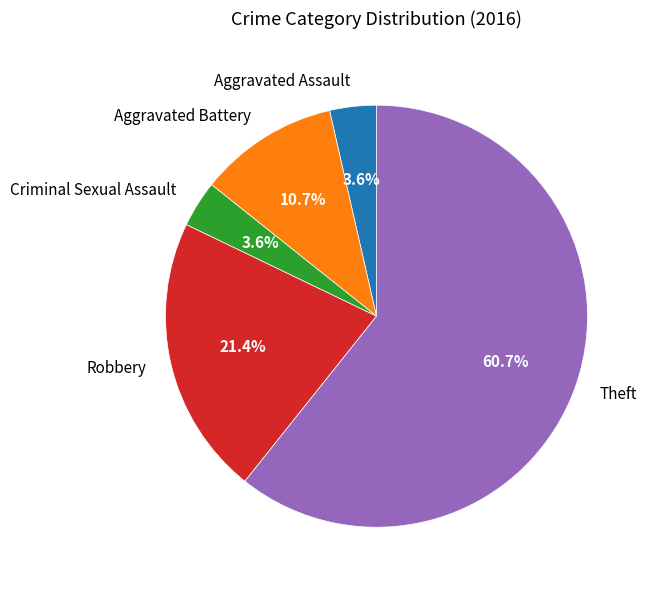

True or false: Aggravated Assault accounts for 4% of the total.

True